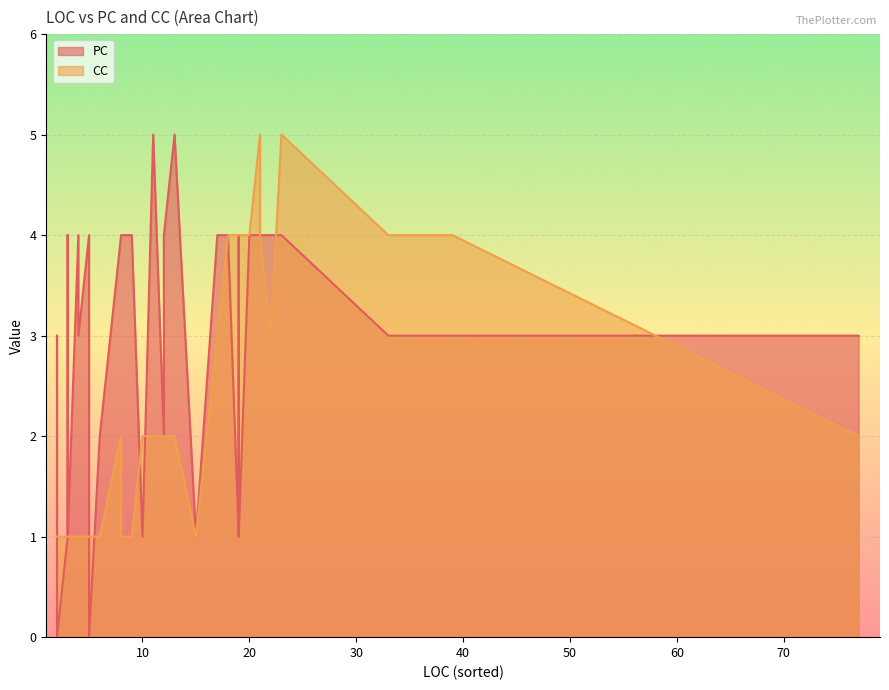

At which category does PC reach its first local peak?

2